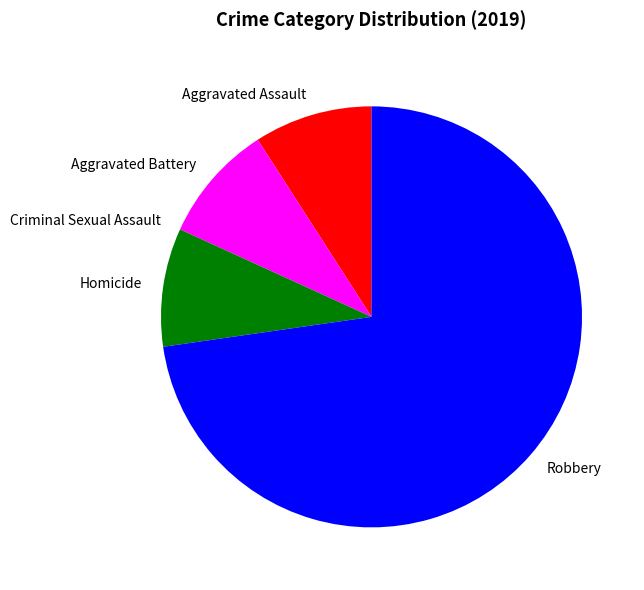

Is it true that Robbery is 73% of the pie?

True